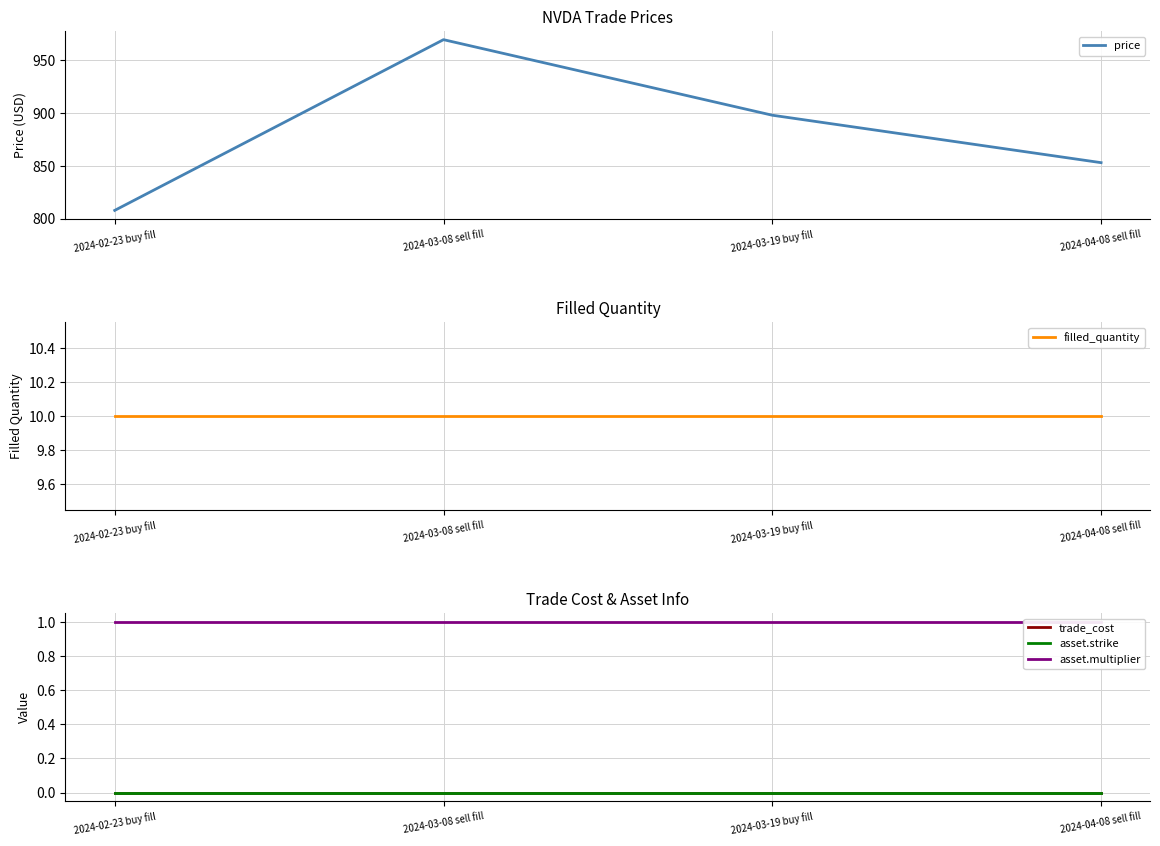

Which label corresponds to the largest value in the chart?

2024-03-08 sell fill